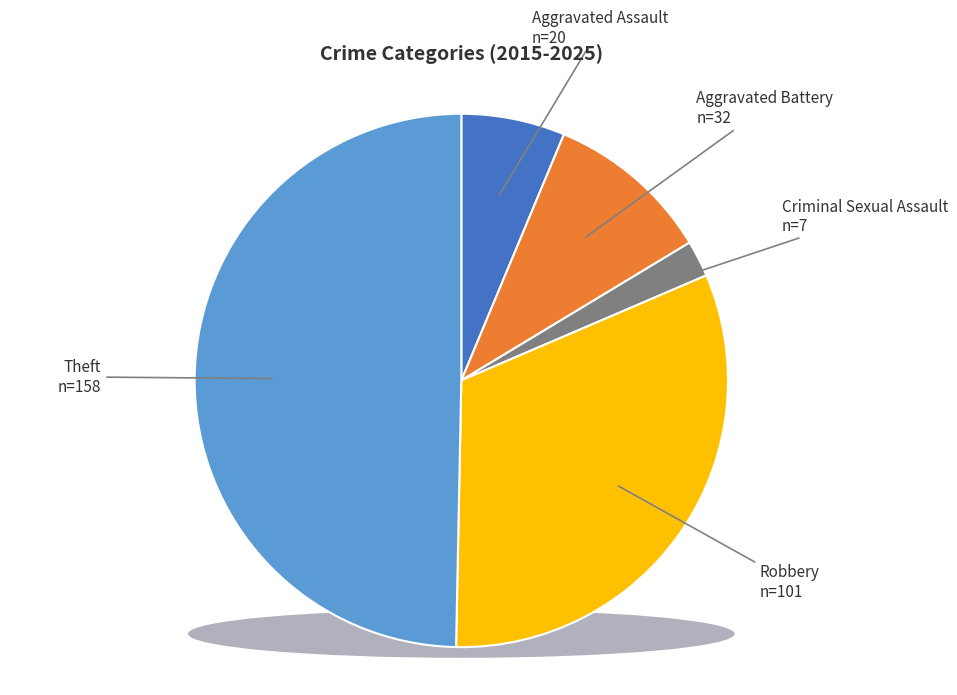

How much of the chart is everything except Aggravated Battery?

89.9%